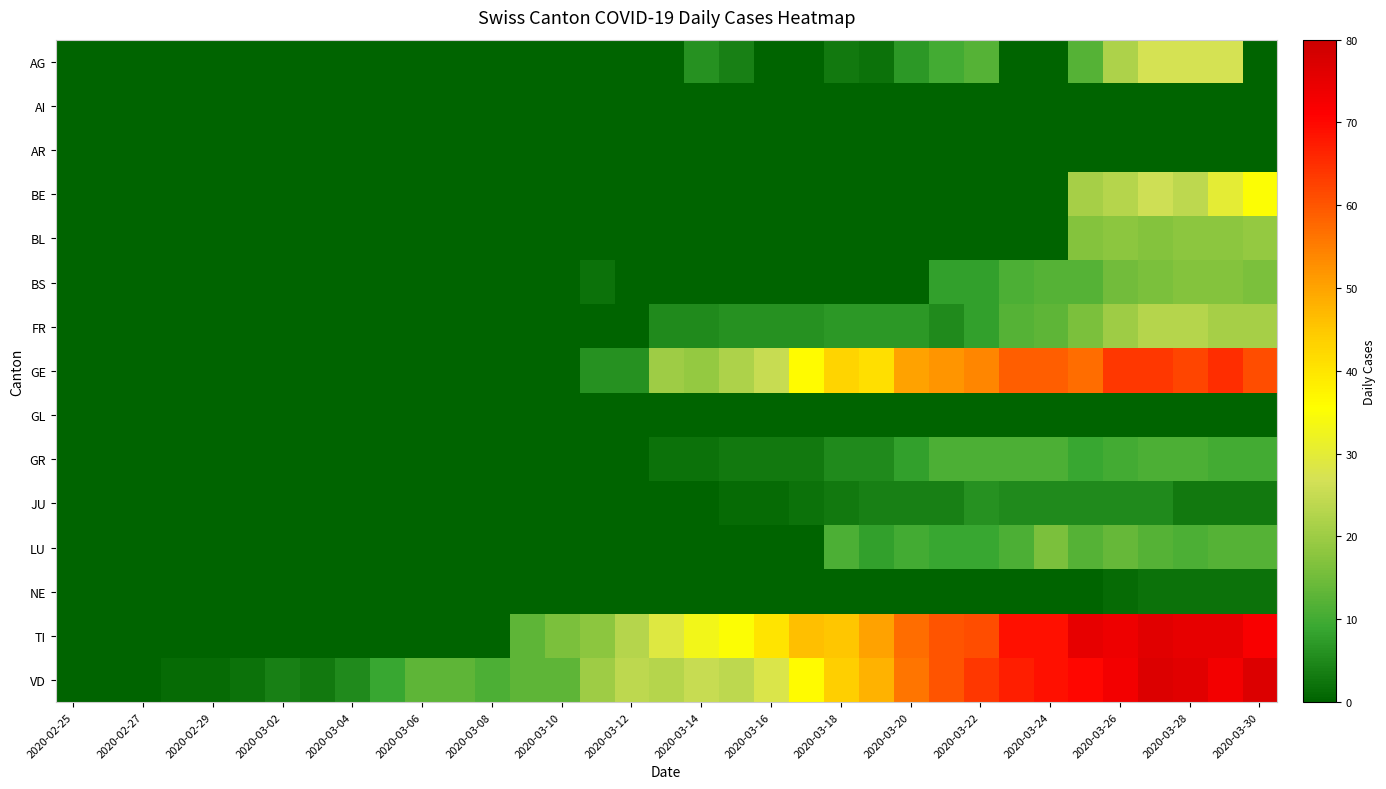

Rank the series by their maximum value, from lowest to highest.

AI, AR, GL, NE, JU, GR, LU, BS, BL, FR, AG, BE, GE, TI, VD